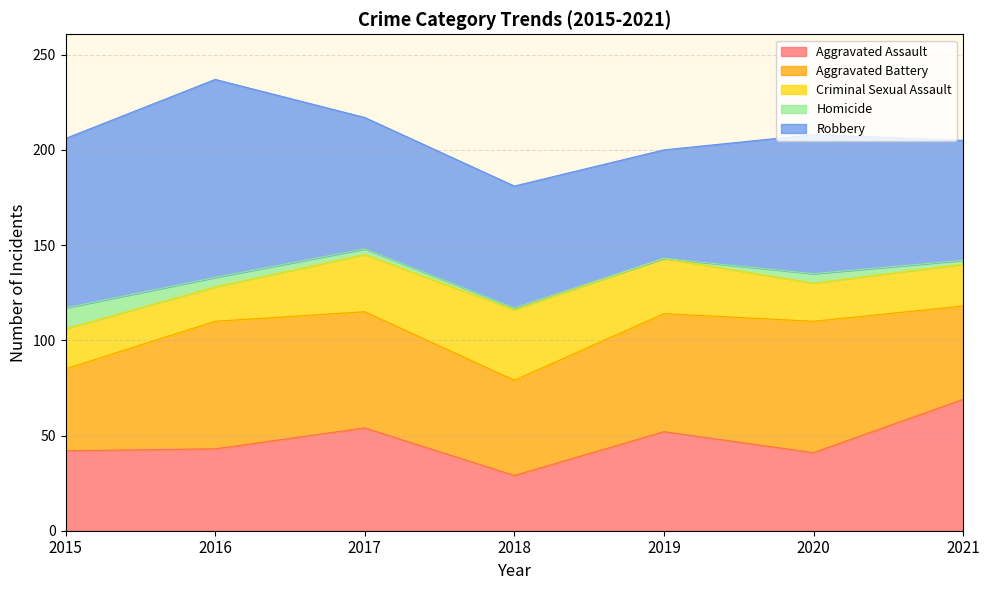

Which series has the widest spread of values?

Robbery